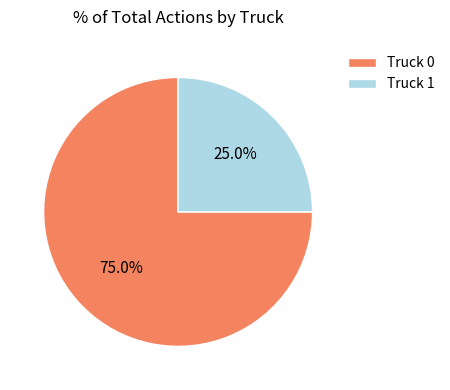

What is the majority slice?

Truck 0